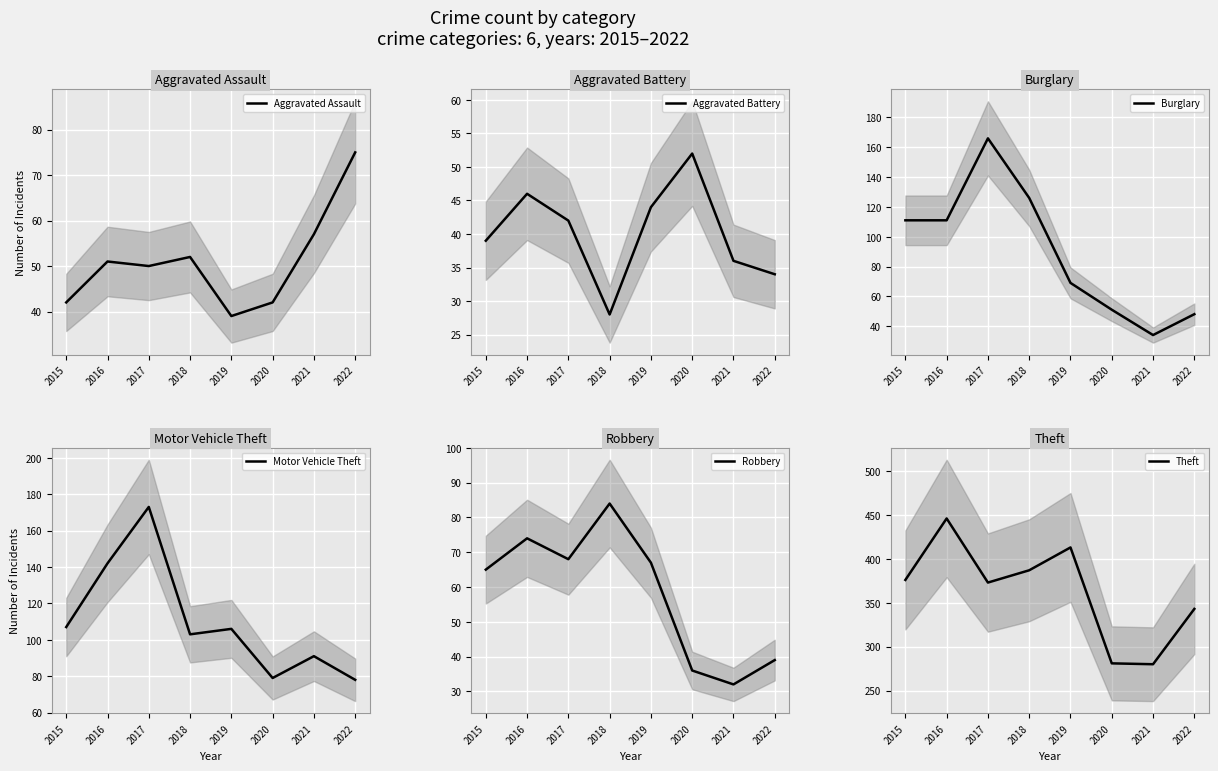

Rank the categories by Aggravated Assault value from lowest to highest.

2019, 2015, 2020, 2017, 2016, 2018, 2021, 2022